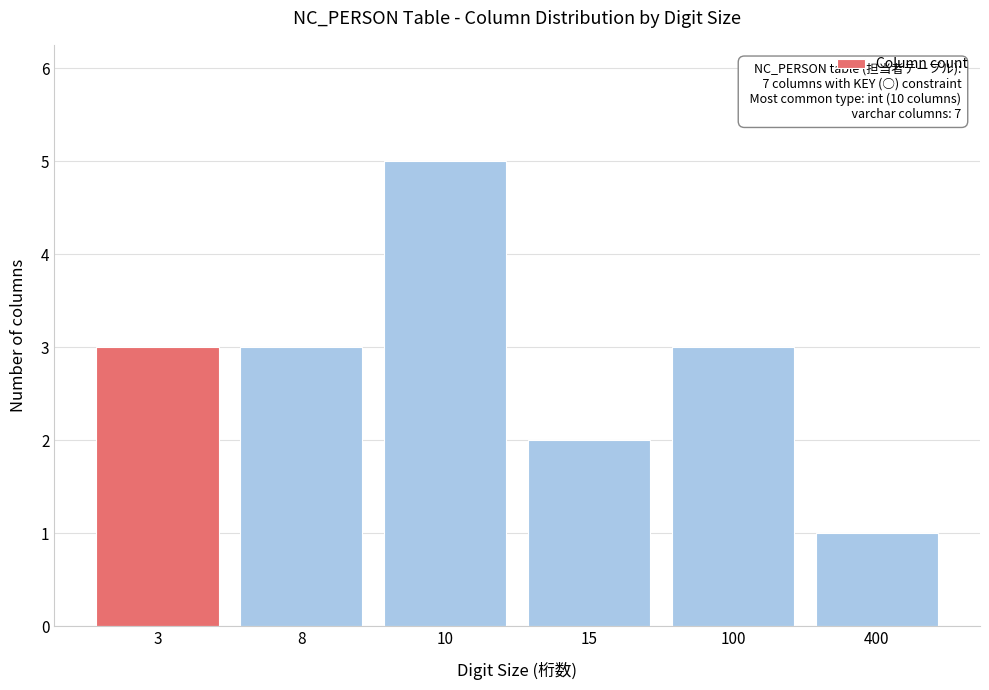

Reading right to left, what are all the values shown in this chart?

400=1	100=3	15=2	10=5	8=3	3=3